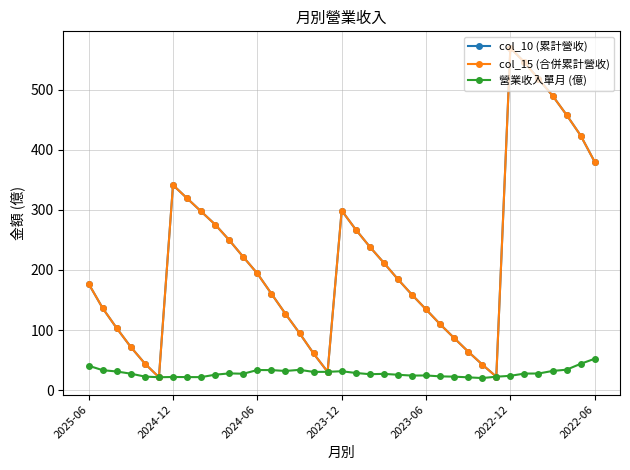

Does the chart have visible grid lines?

Yes